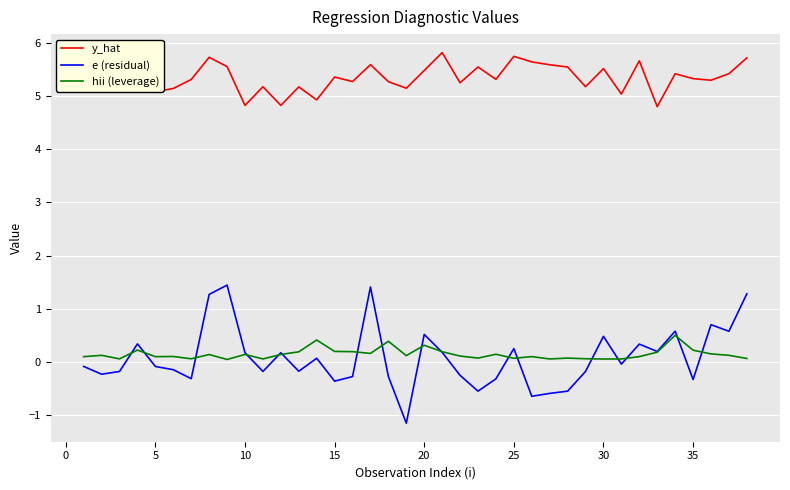

True or false: hii (leverage) and y_hat cross at least once.

False